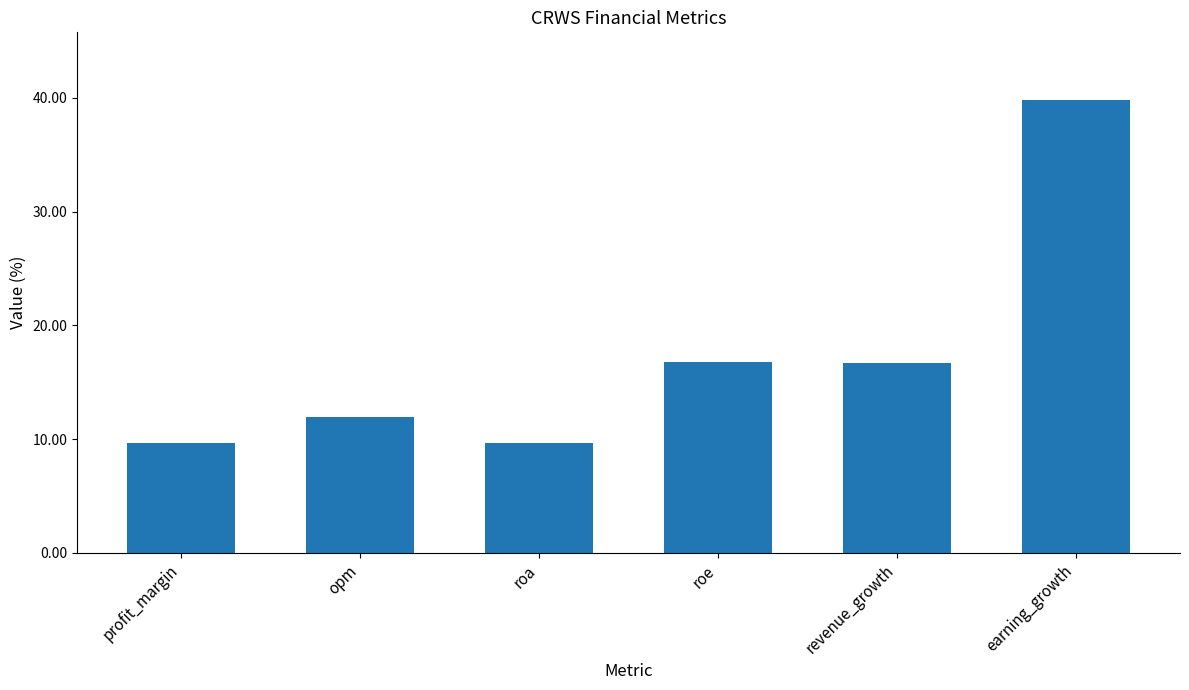

What is the difference between the values at revenue_growth and roe?

0.1